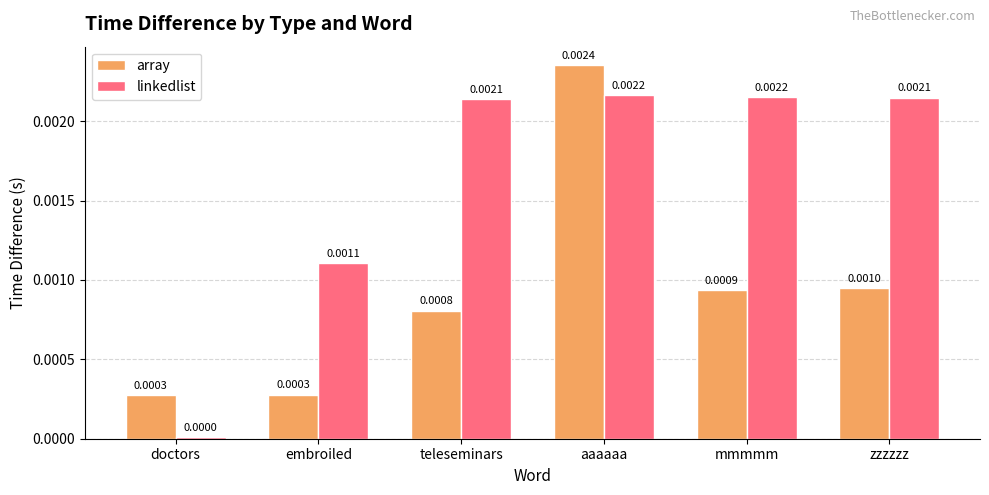

Between doctors and teleseminars, which series saw the biggest shift?

linkedlist